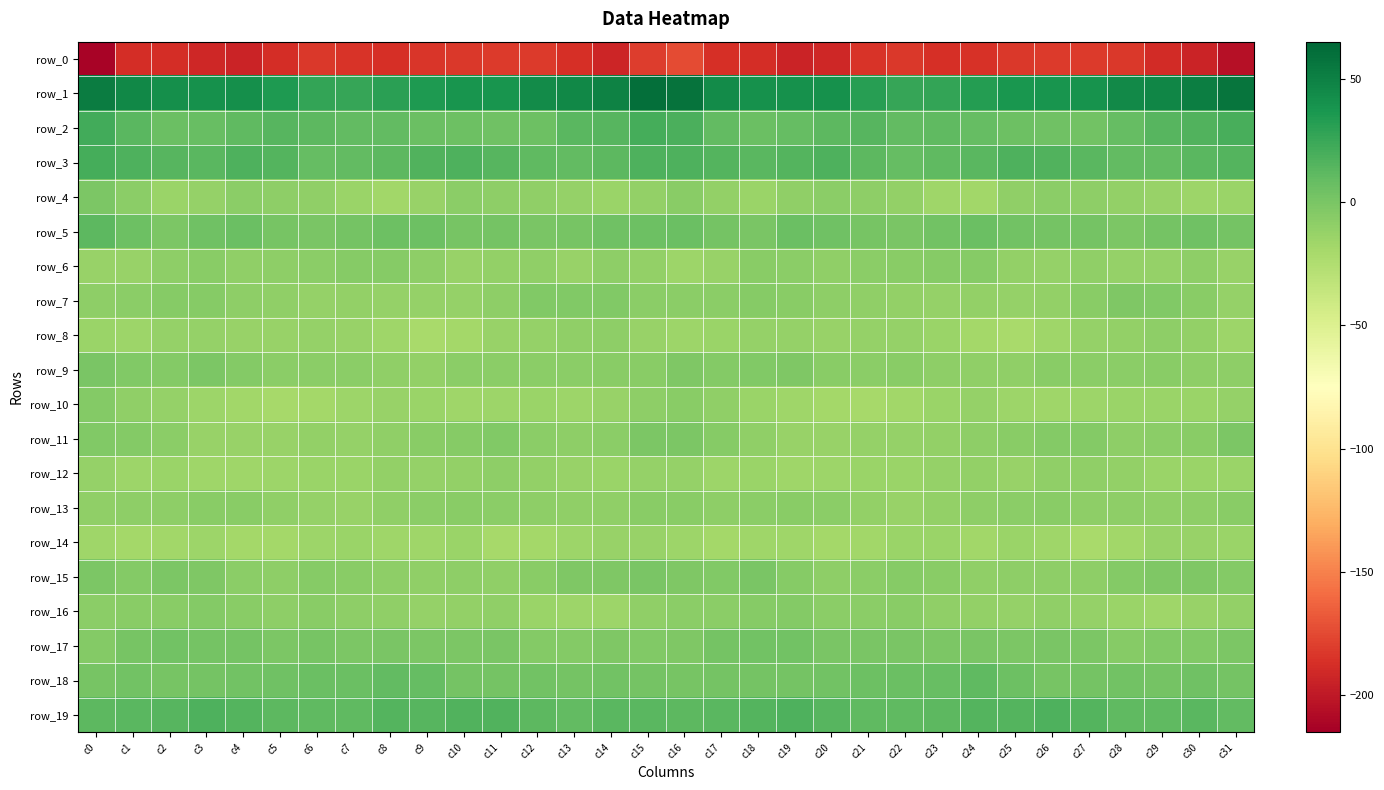

The value of row_5 at c7 is 3.4. True or false?

False